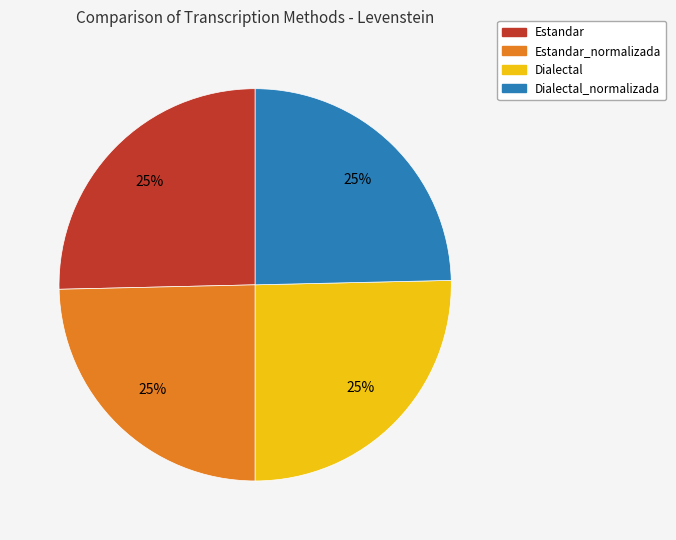

Does any single category account for the majority?

No